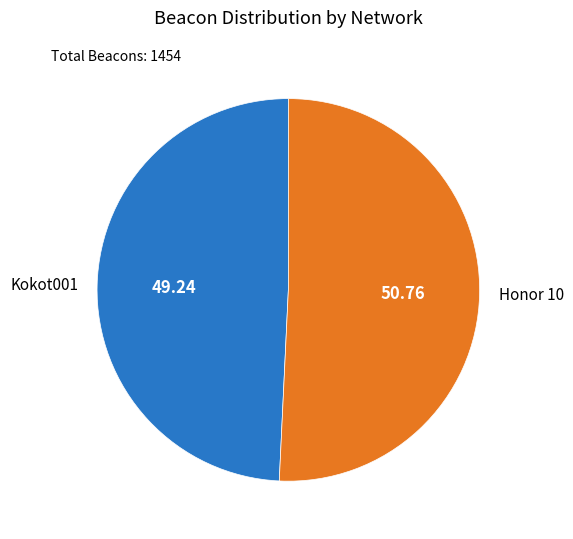

Does Kokot001 represent more than half of the total?

No